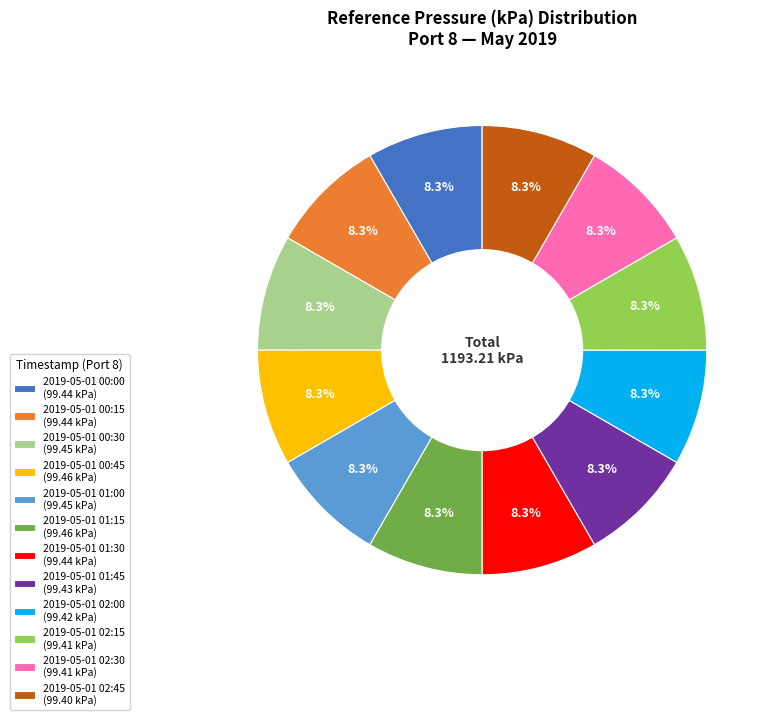

Is the sum of 2019-05-01 00:15 (99.44 kPa) and 2019-05-01 02:15 (99.41 kPa) greater than half?

No